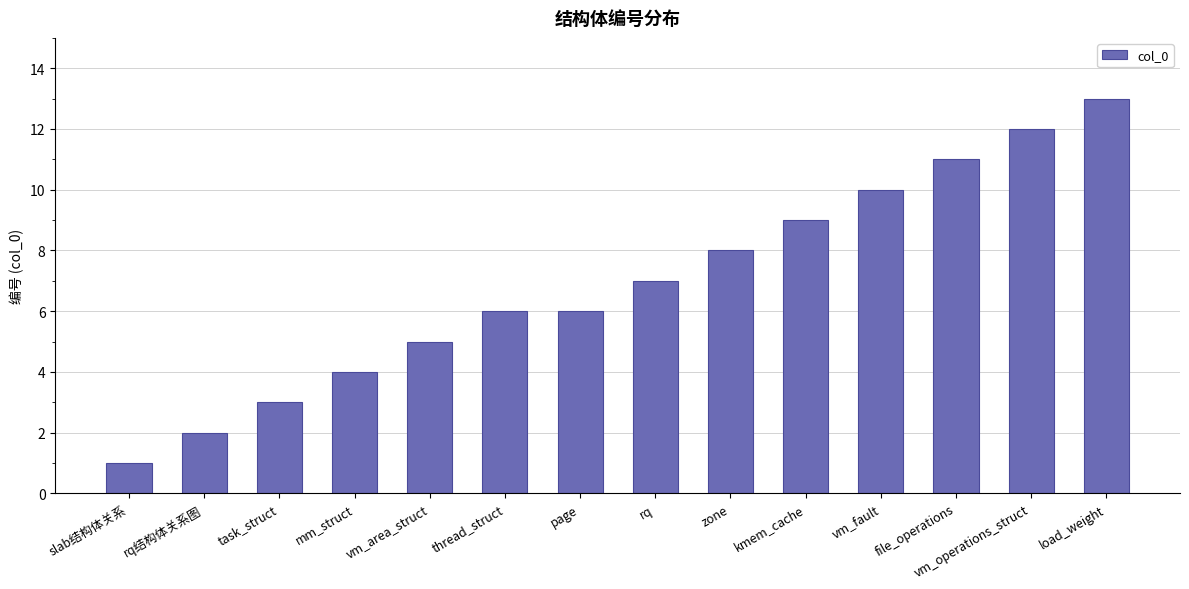

What is the difference between the second highest and second lowest values?

10